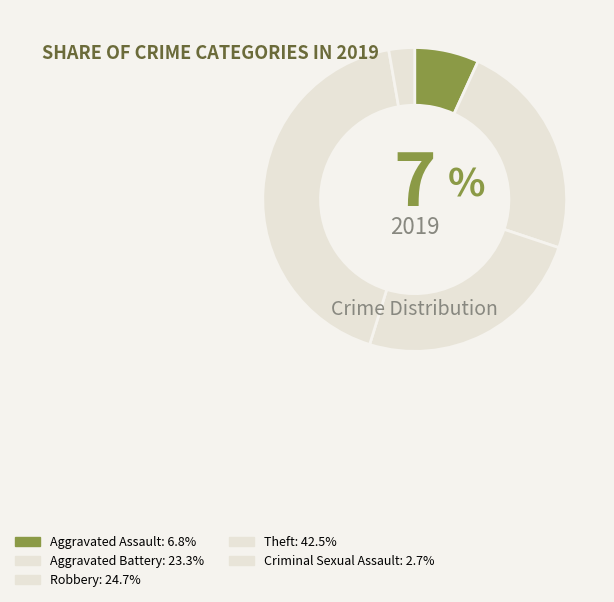

How many segments does this pie chart have?

5